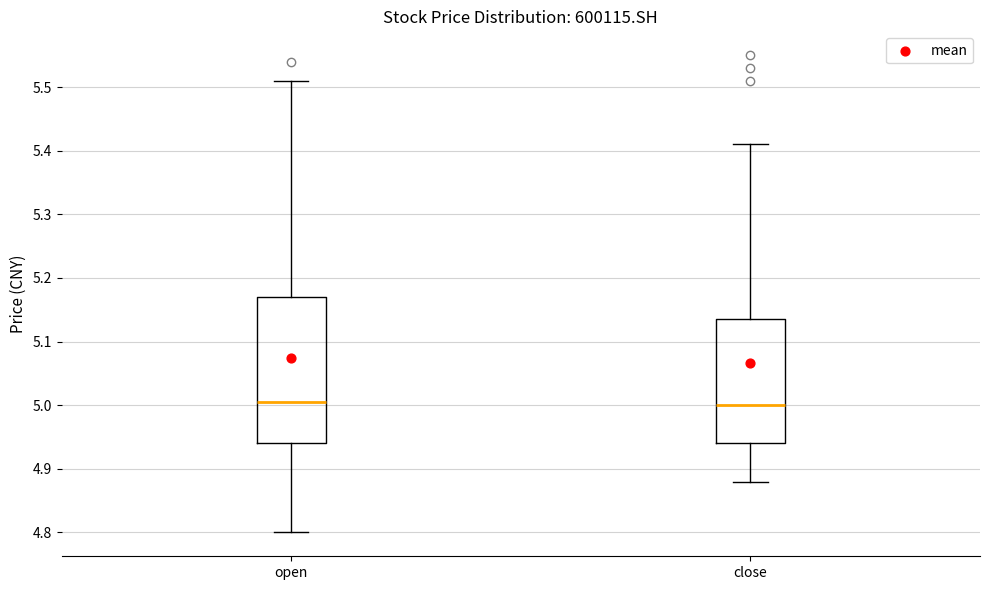

Where does the lower whisker of the box for open end on the y-axis? The values are not printed on the chart, so give them approximately, as read against the axis.

4.80